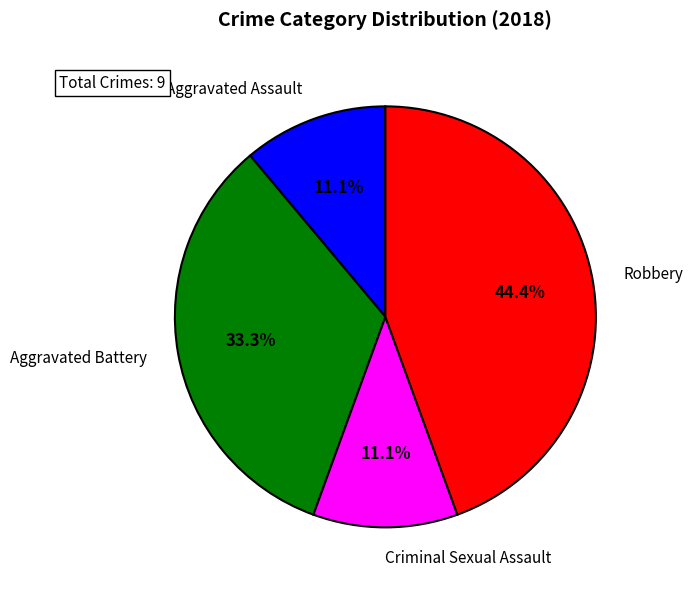

Which category has the biggest portion of the pie?

Robbery